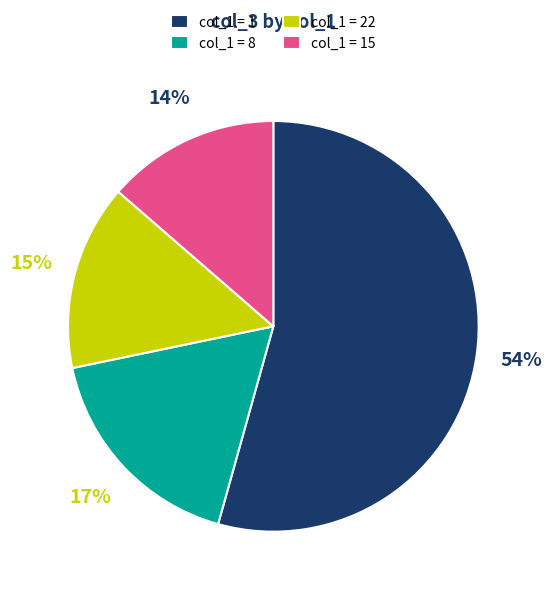

Which slice is the largest?

col_1 = 1